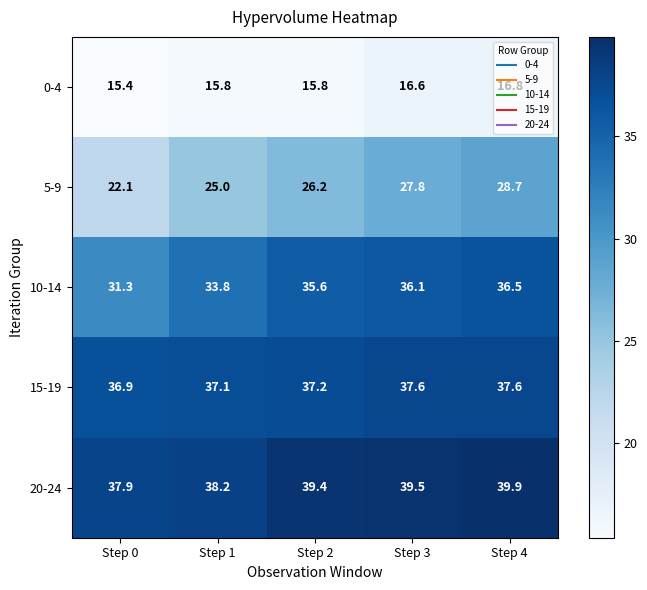

What is the difference between the maximum and second lowest values in the 20-24 series?

1.7